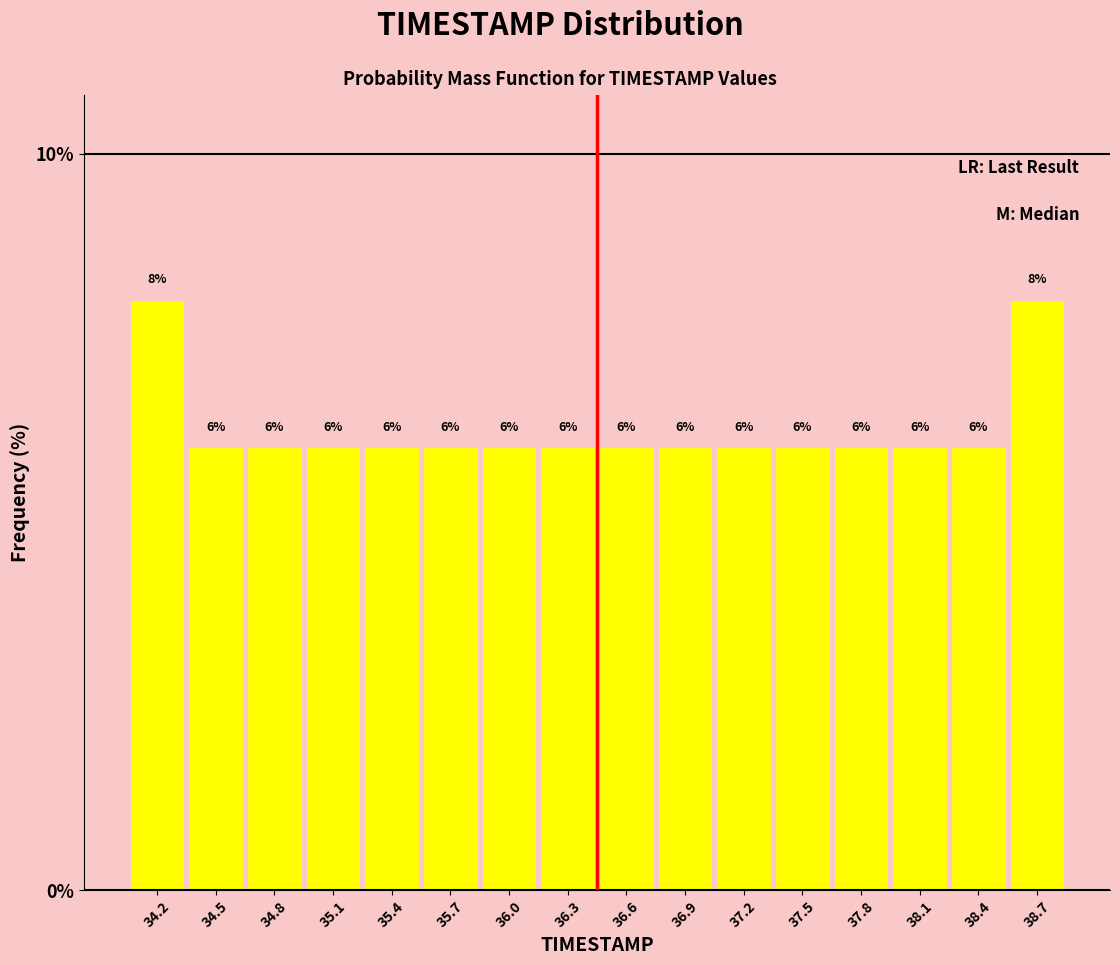

How tall is the bar that spans 36.45 to 36.75 on the x-axis? The bar edges are not printed on the chart, so give them approximately, as read against the axis.

6